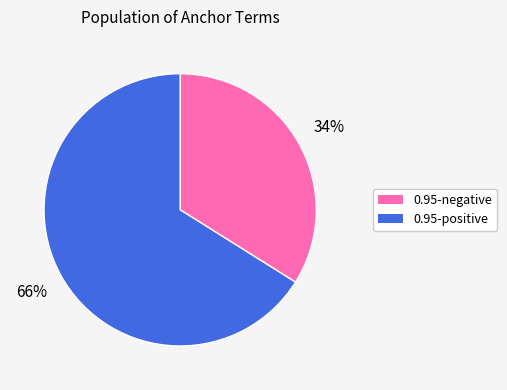

Is there any slice that represents more than half of the pie?

Yes